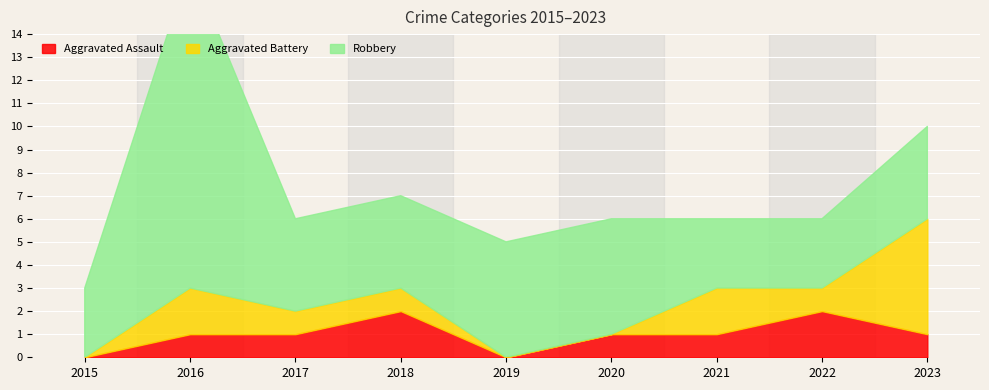

At which category does Robbery reach its first local peak?

2016